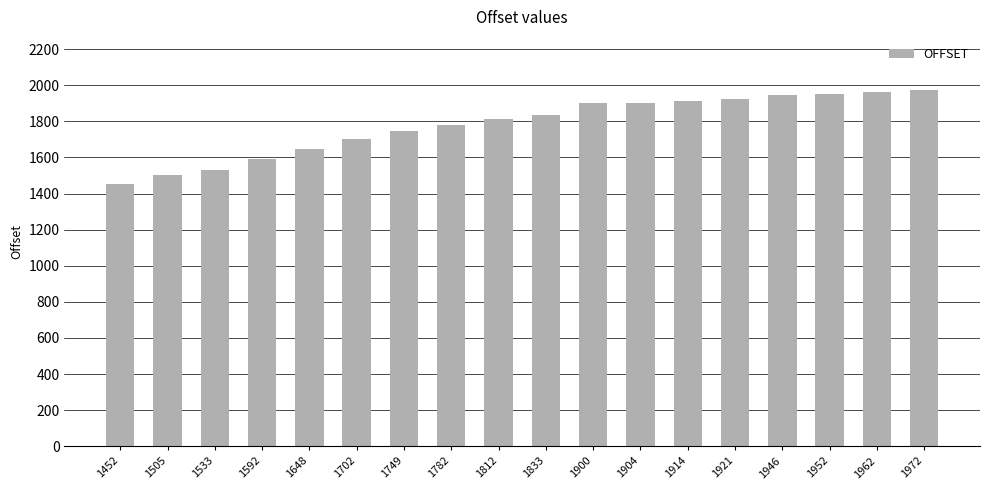

What is the difference between the values at 1900 and 1812?

88